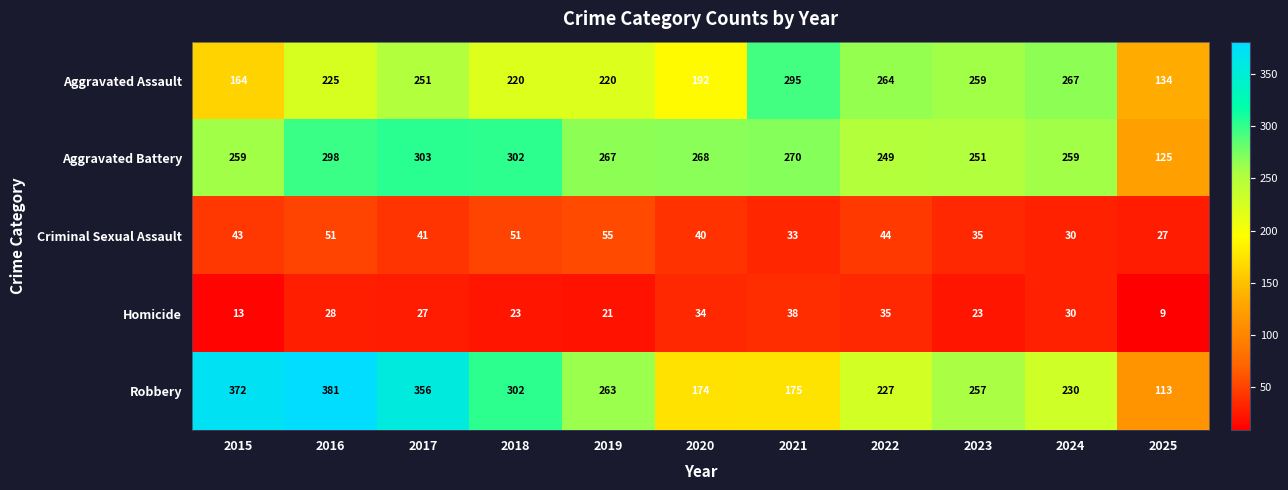

What is the minimum value shown in the chart?

9